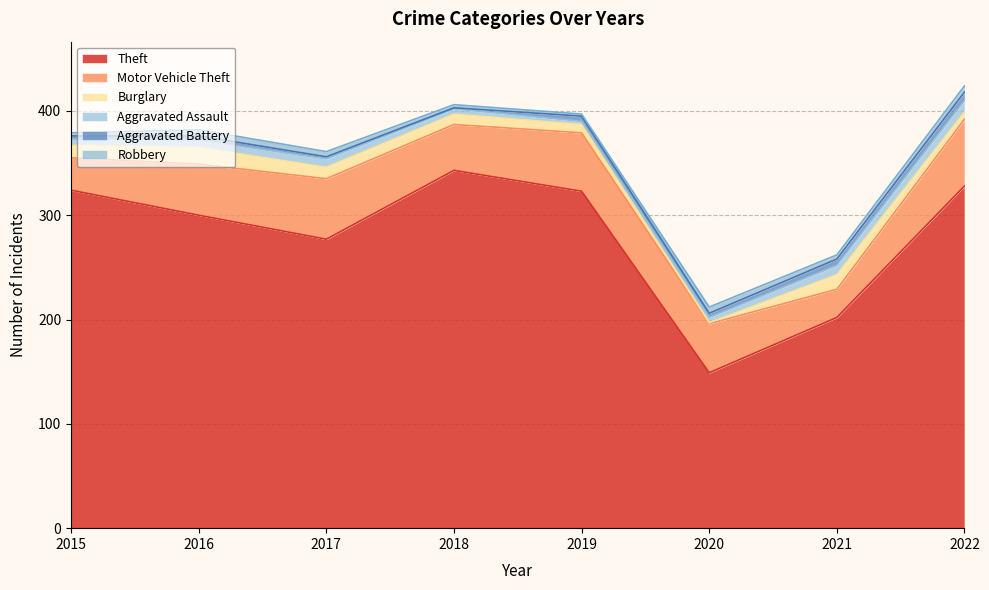

True or false: Aggravated Assault has more than 2 points higher than both neighbors.

False